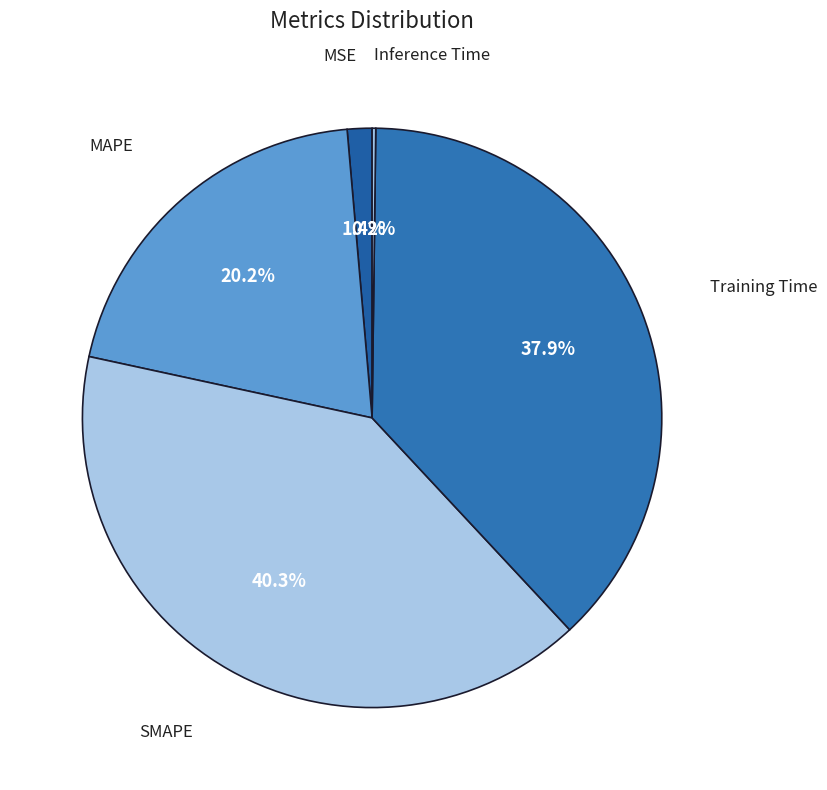

To the nearest percent, what is the difference between the largest and smallest slice percentages?

40%